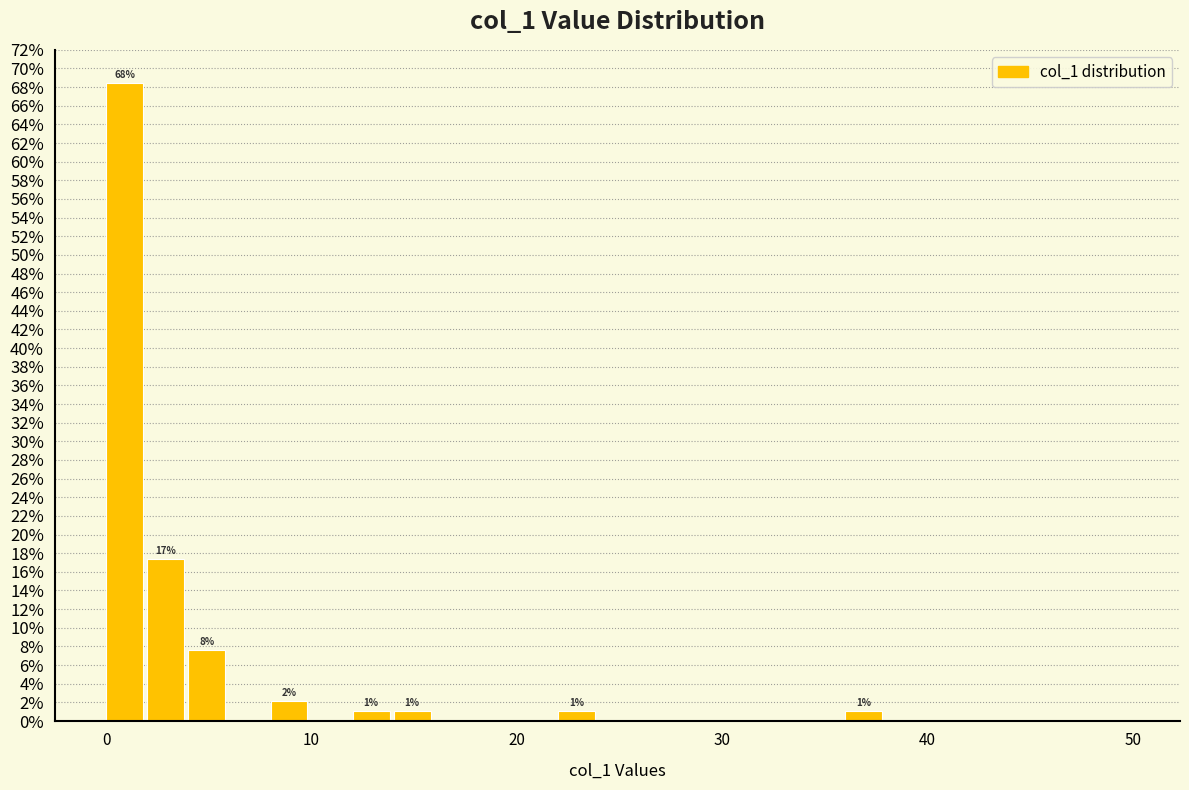

Read against the x-axis, roughly where is the centre of the tallest bar?

1